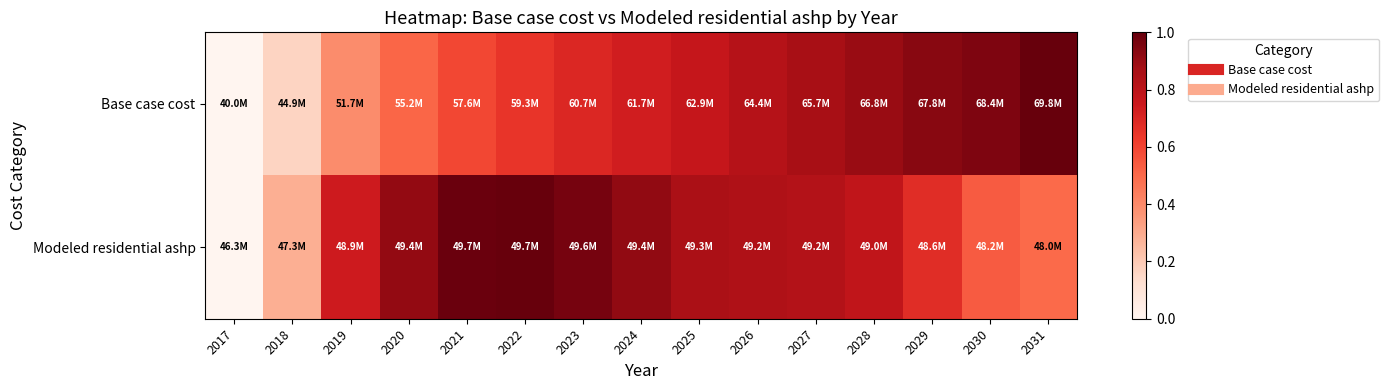

Which series changed the most between 2024 and 2027?

Base case cost